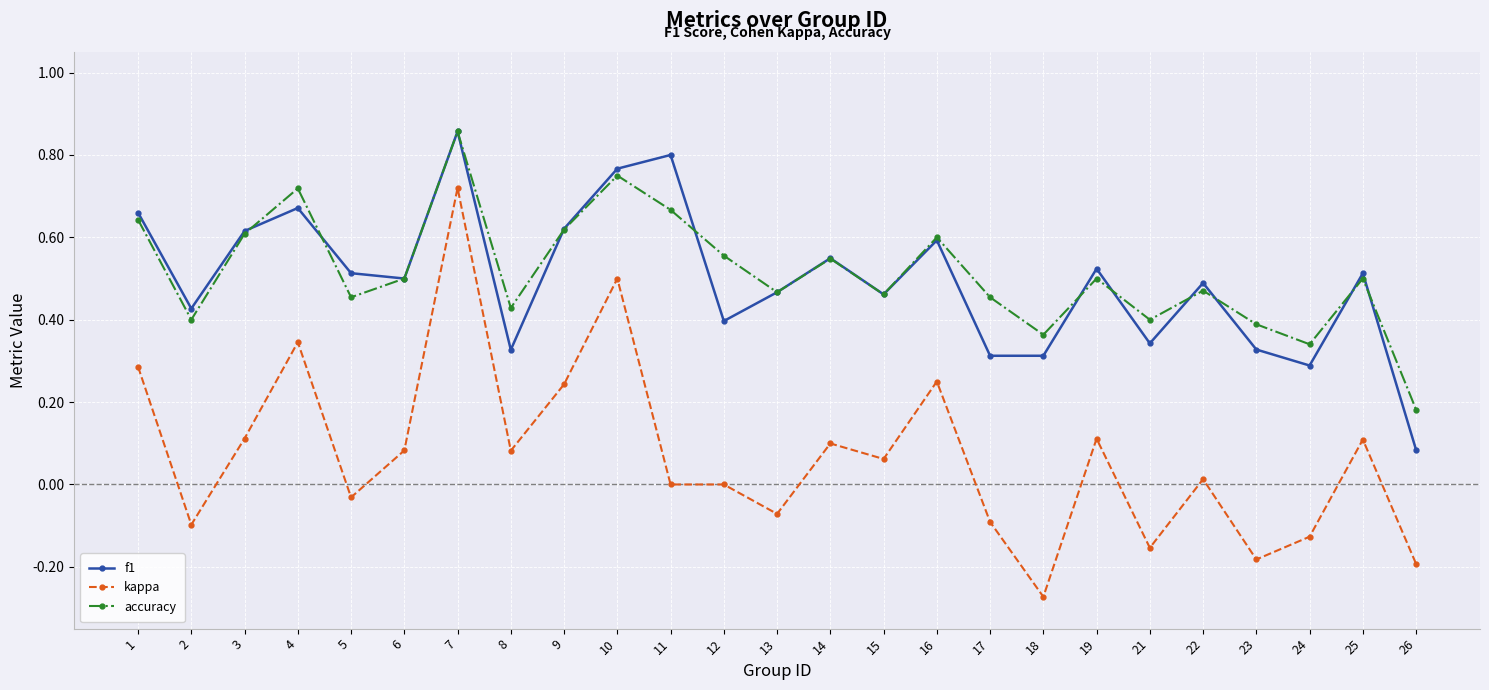

At which category is the sum across all series the highest?

7